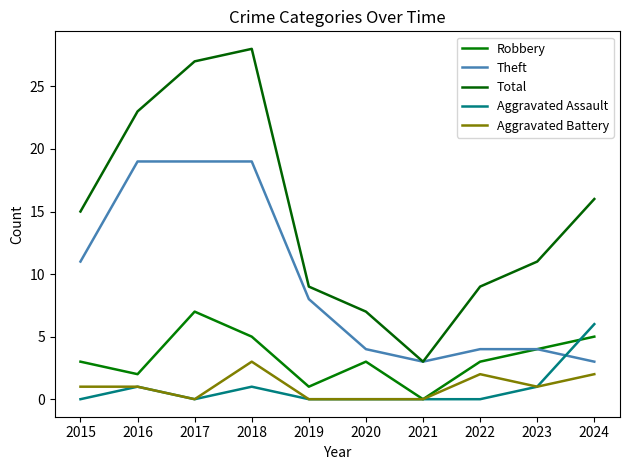

At which category is the sum across all series the highest?

2018